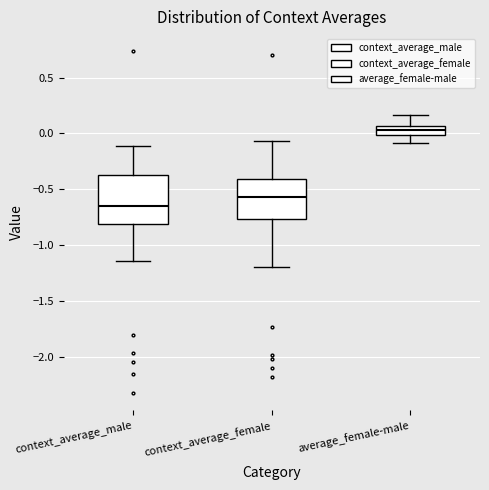

Reading left to right, transcribe this box plot: for each box, give where its median line is, the range the box spans, and where its two whiskers end, as read against the y-axis. The values are not printed on the chart, so give them approximately, as read against the axis.

context_average_male: median -0.65, box -0.80 to -0.35, whiskers -1.15 to -0.10
context_average_female: median -0.55, box -0.75 to -0.40, whiskers -1.20 to -0.05
average_female-male: median 0.05 (inside the box), box 0.00 to 0.05, whiskers -0.10 to 0.15